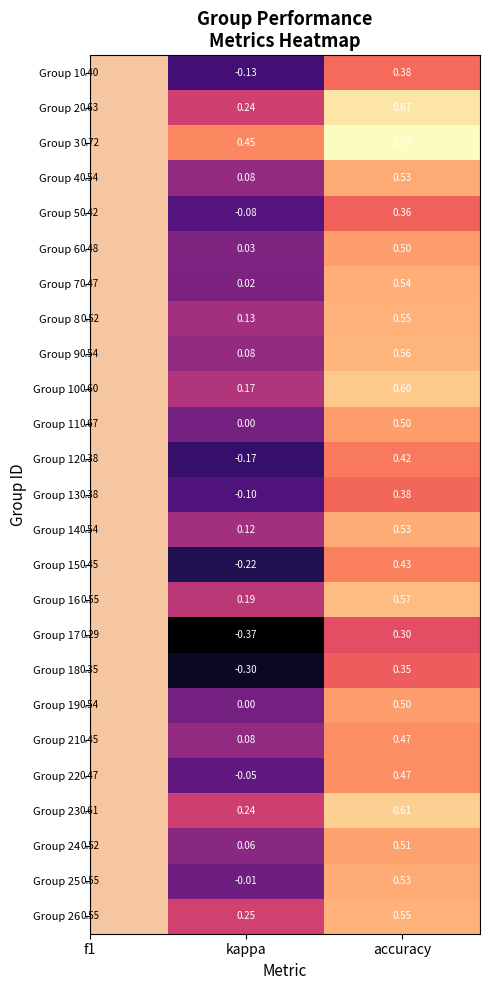

Which label corresponds to the largest value in the chart?

accuracy